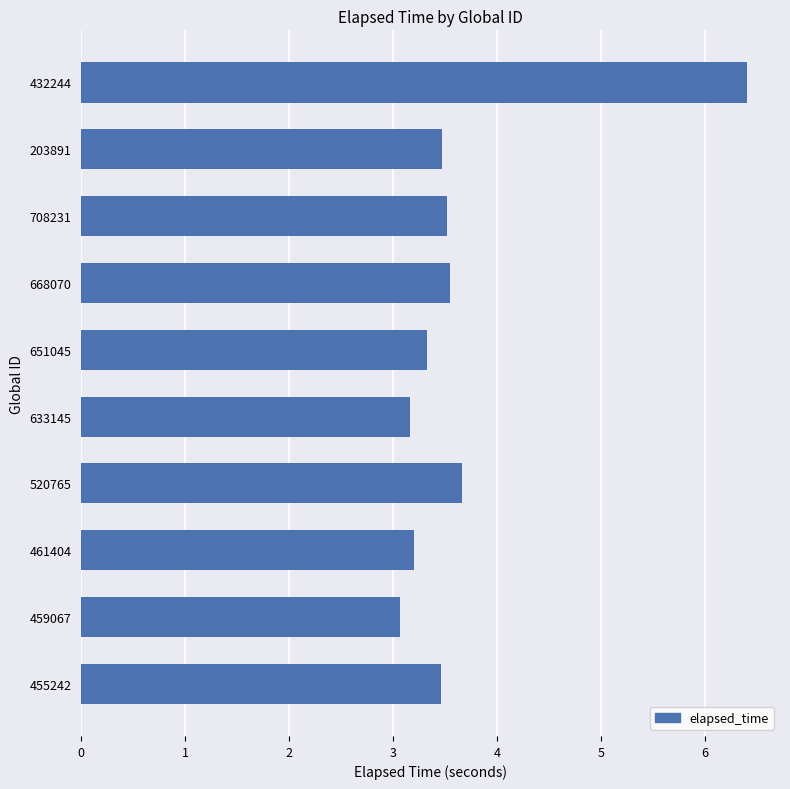

What is the change in value from 203891 to 633145?

-0.3